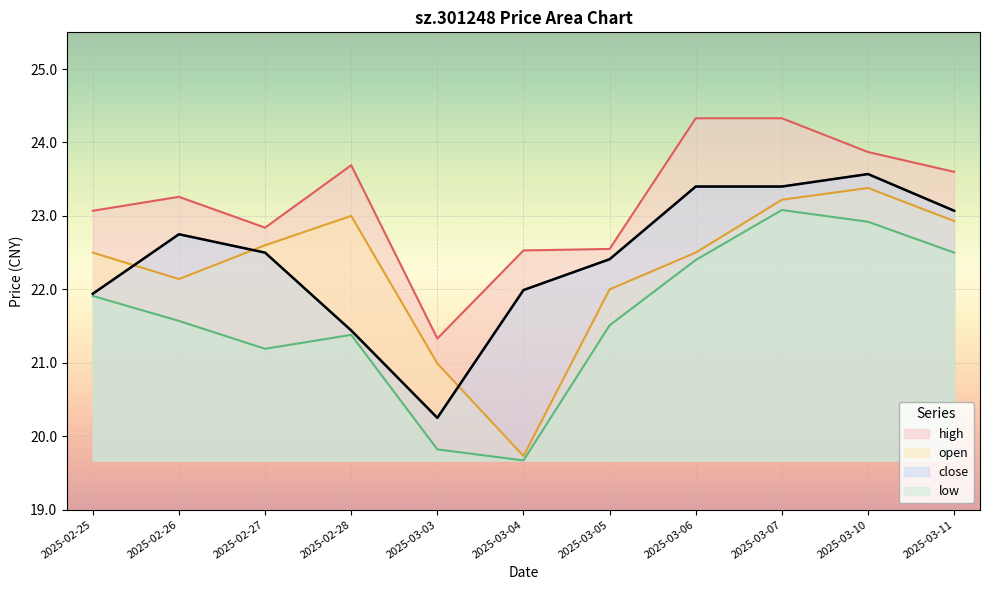

What position from the left is 2025-03-04?

6